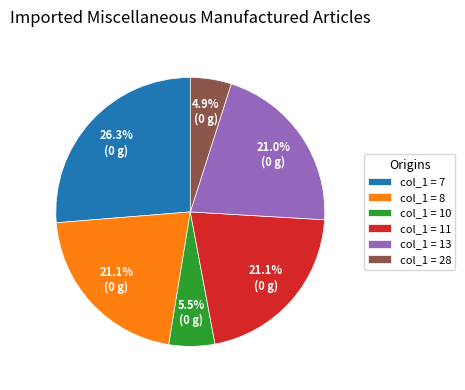

Do col_1 = 7 and col_1 = 11 together represent more than half of the pie?

No